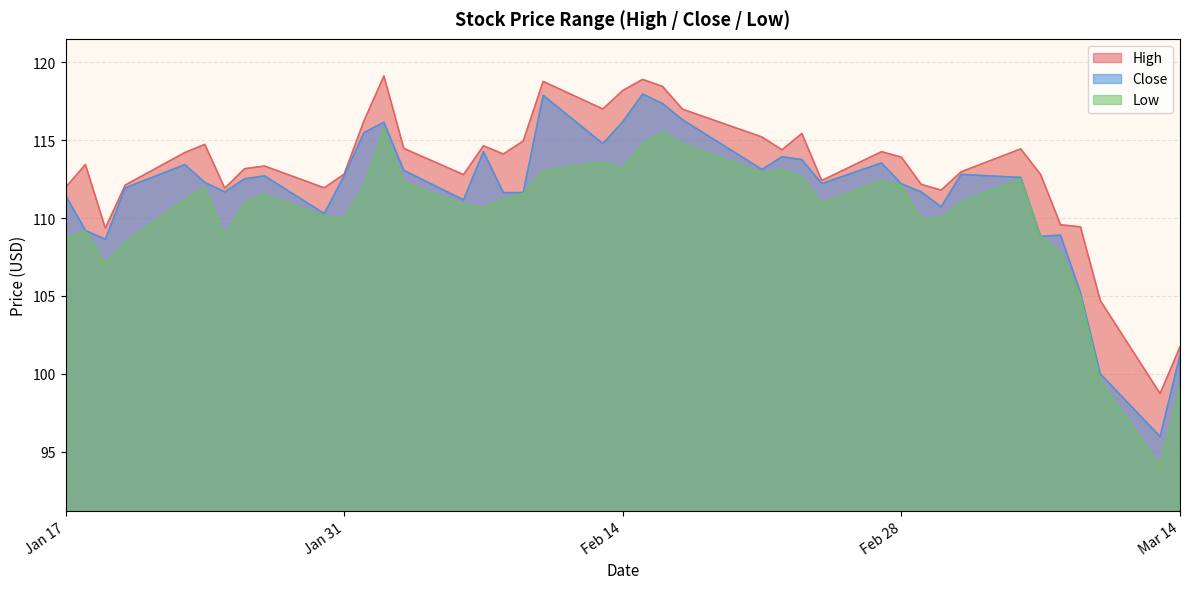

Which series has the largest total across all categories?

High